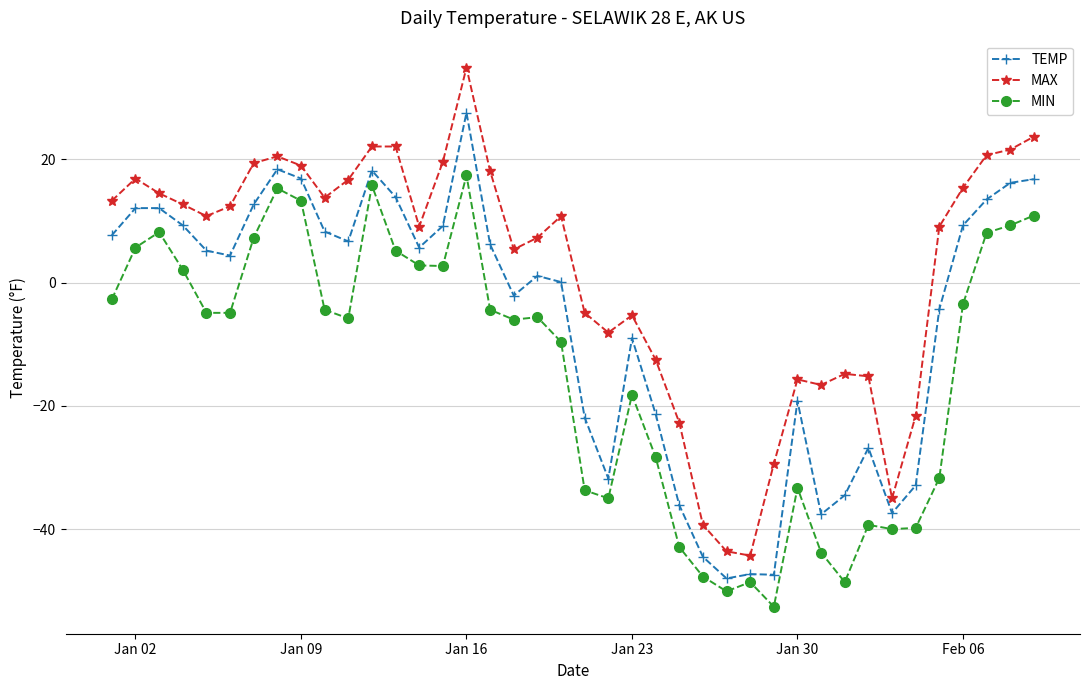

What is the minimum value shown in the chart?

-52.6